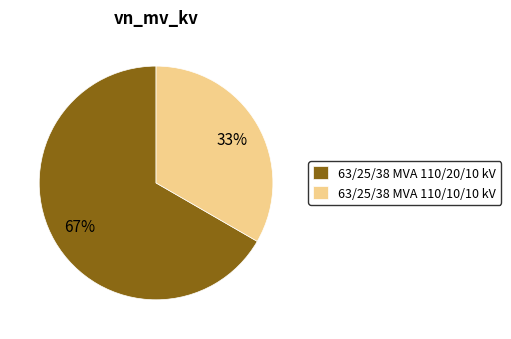

Combined, do 63/25/38 MVA 110/10/10 kV and 63/25/38 MVA 110/20/10 kV account for over 50%?

Yes